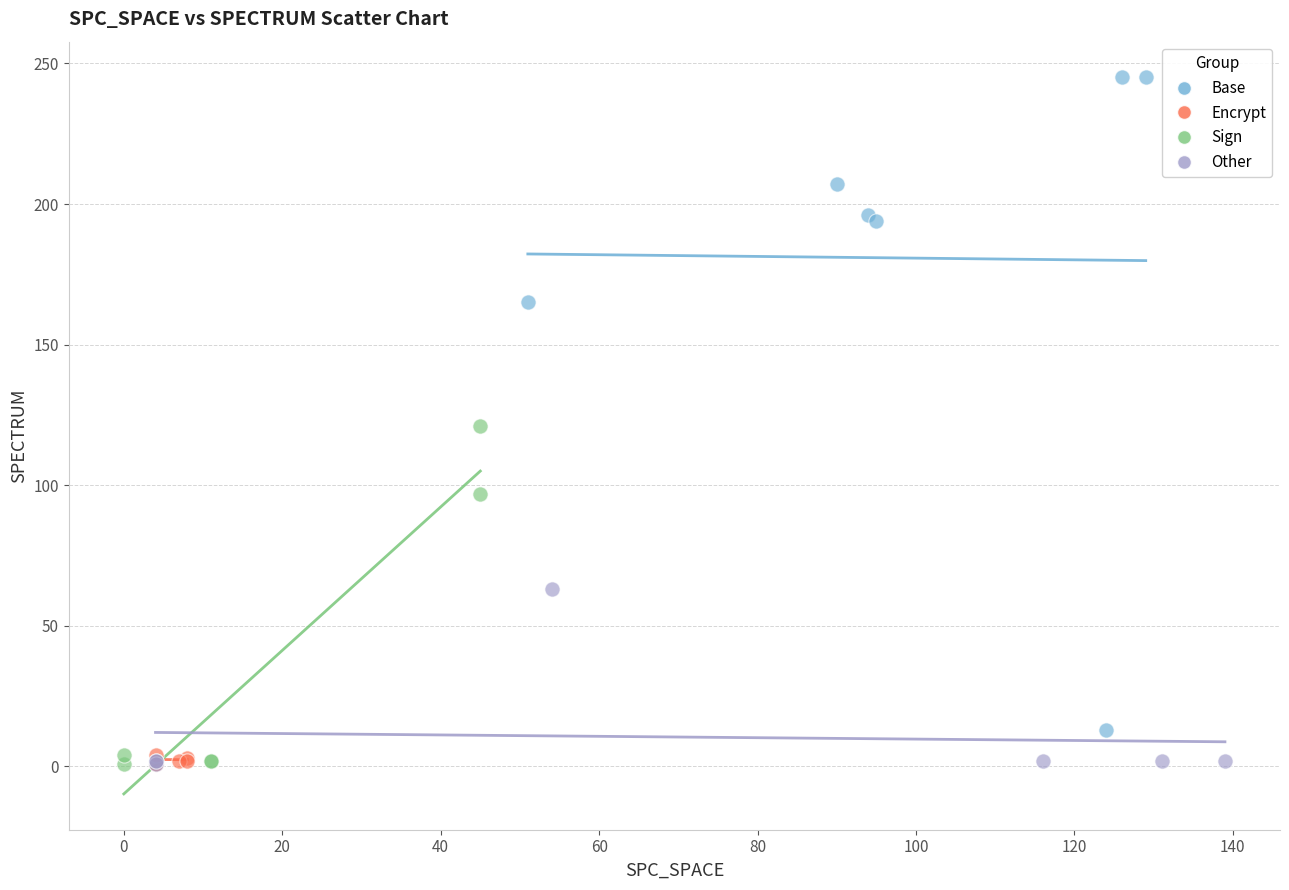

What are all the series names shown in the legend?

Base, Encrypt, Sign, Other